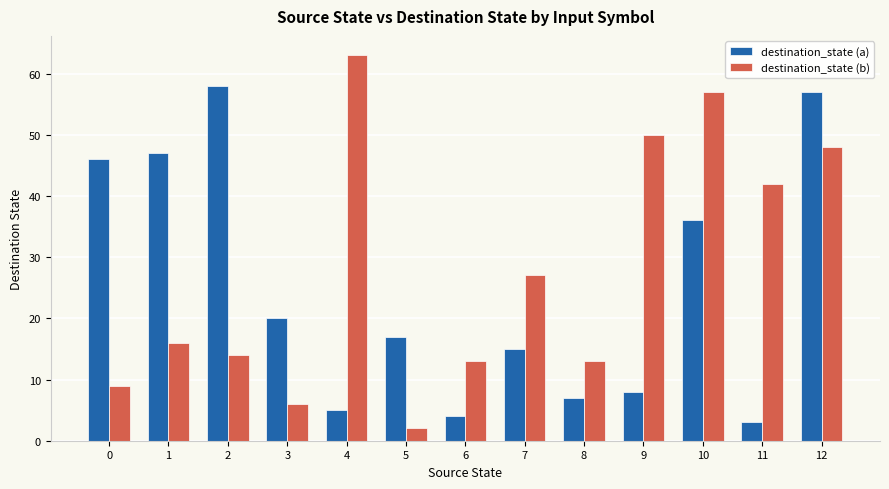

What is the sum of the destination_state (b) values at 5 and 12?

50